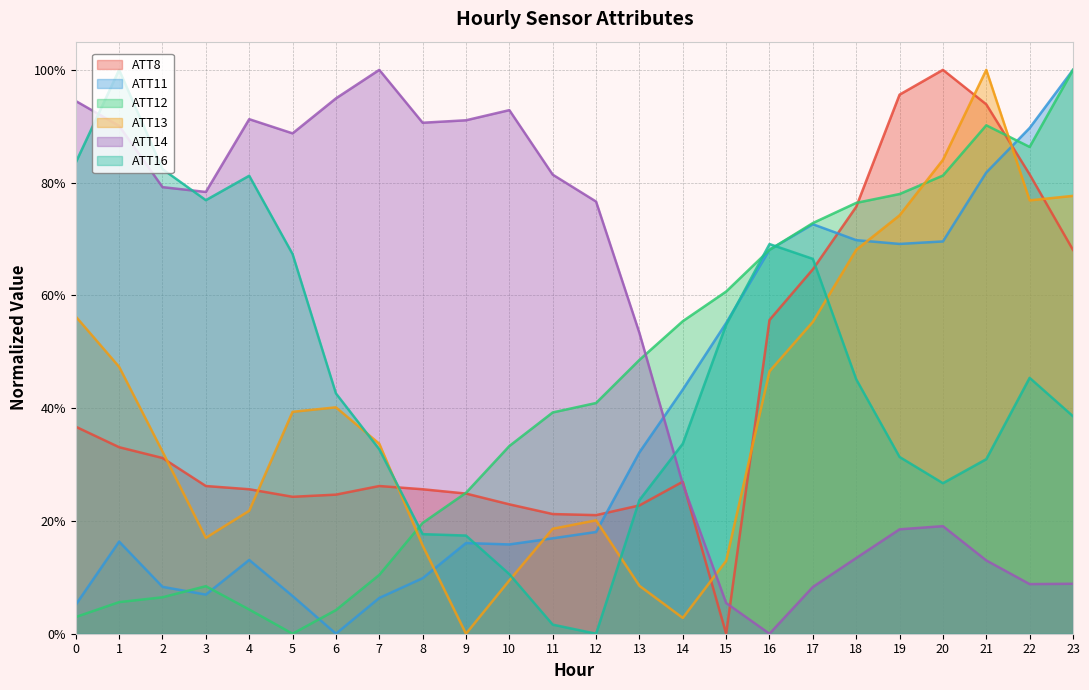

What is the total value across all series at 9?

1.7